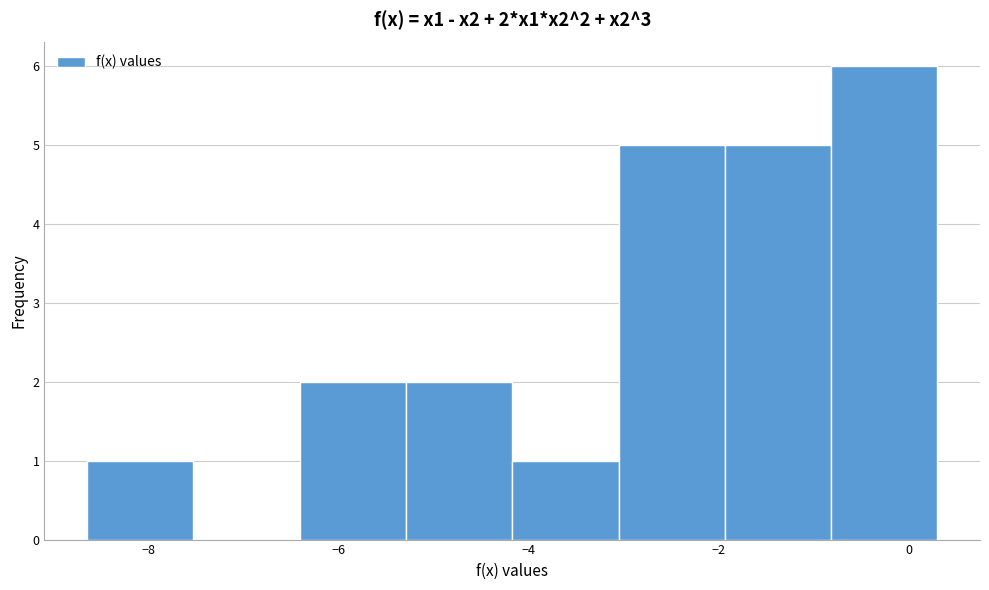

Which range on the x-axis has the tallest bar?

-0.8 to 0.4